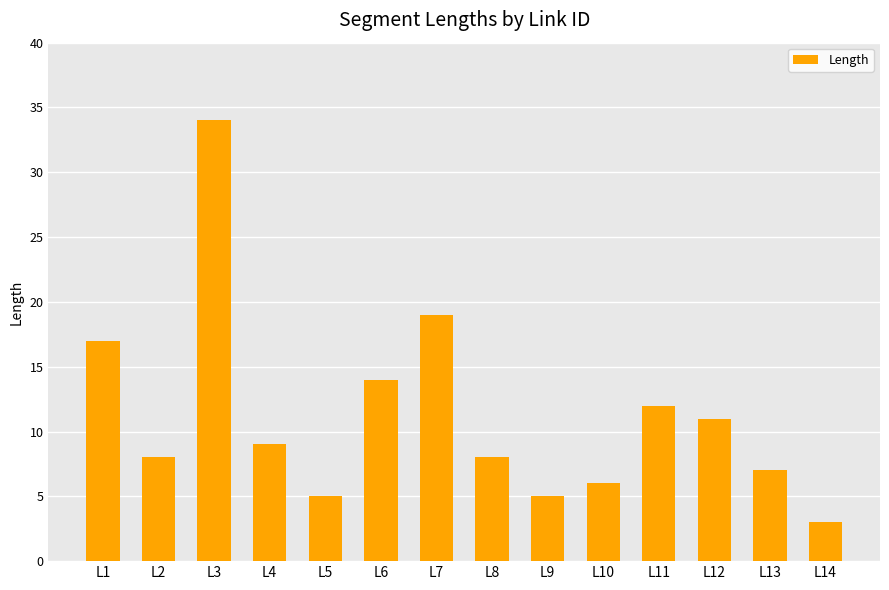

How many data points does each series have?

14